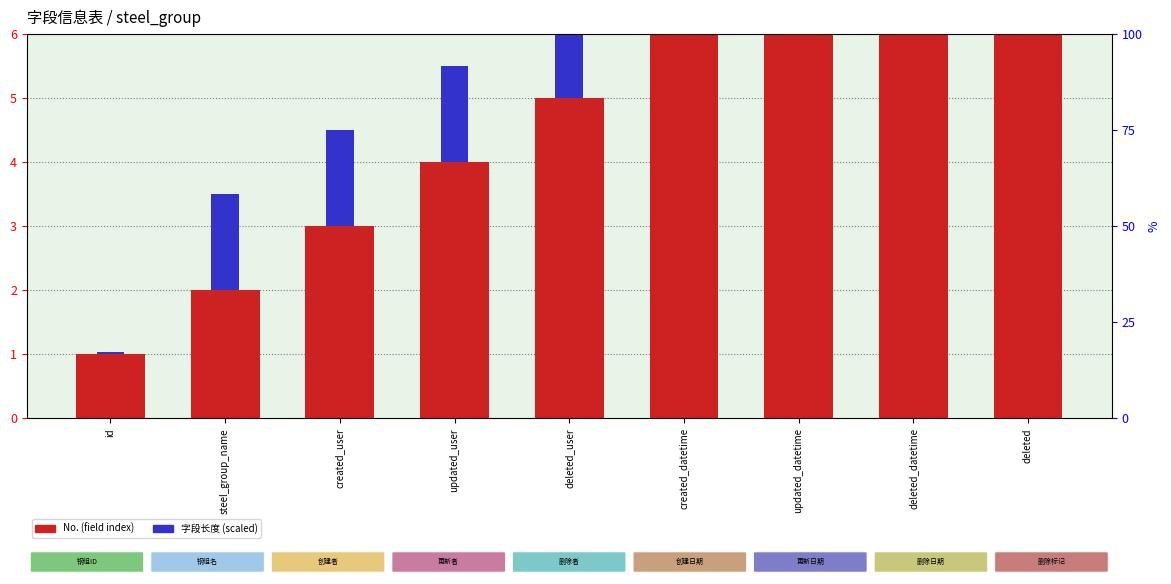

What is the difference between the maximum and minimum values in the No. (field index) series?

8.0